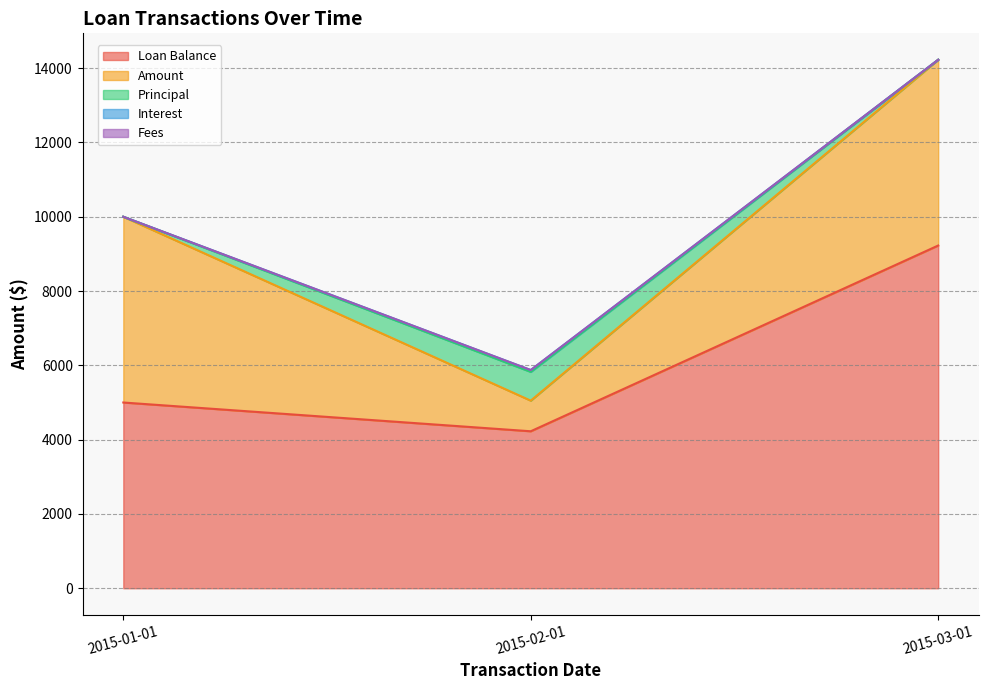

How many lines are shown in the chart?

5